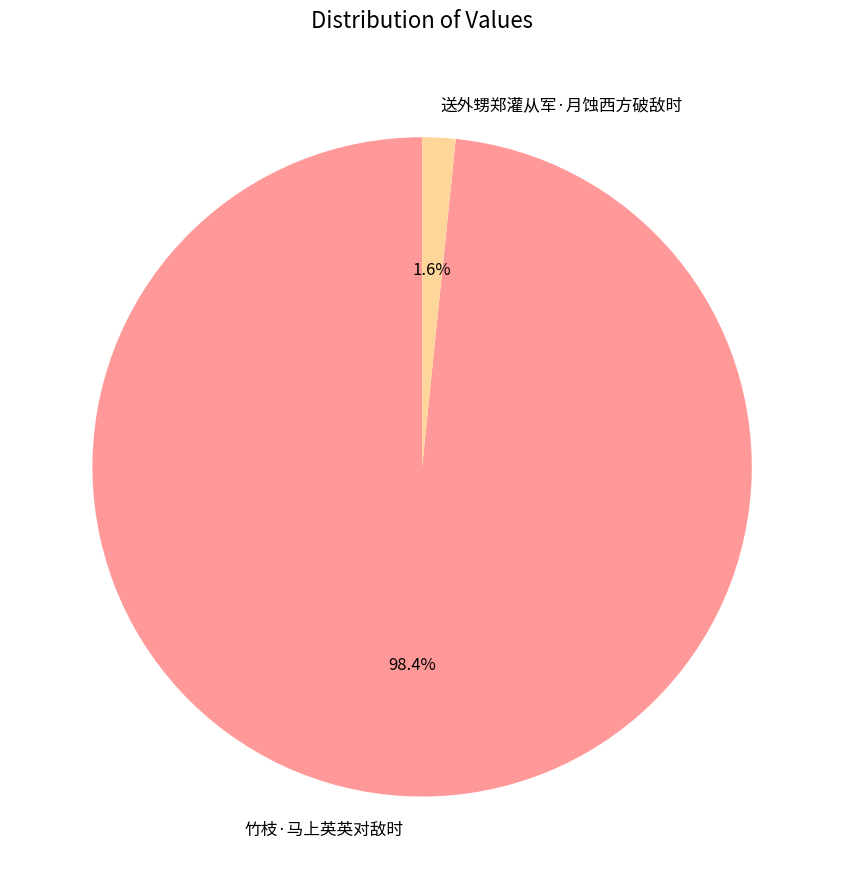

How many segments does this pie chart have?

2